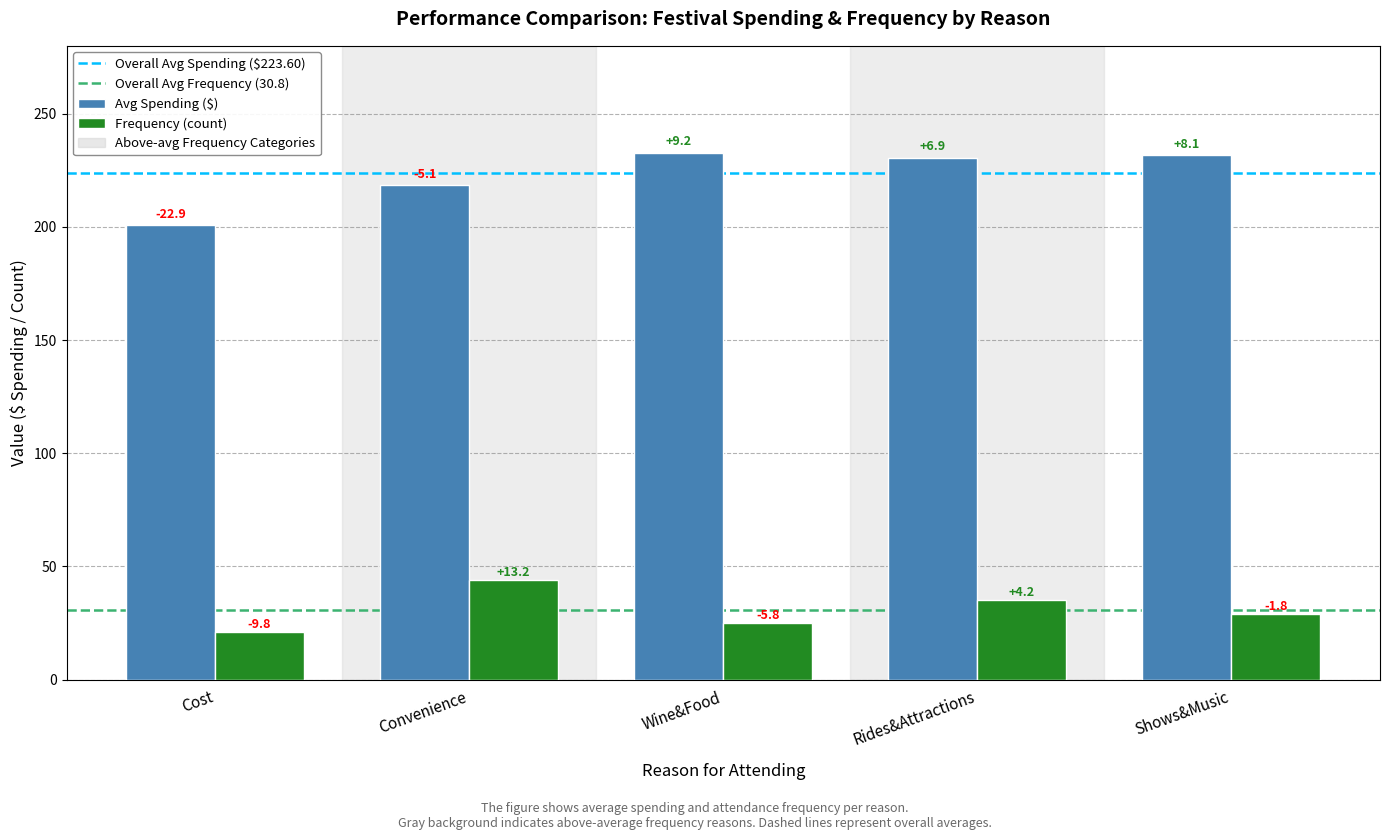

Does the chart contain any negative values?

No